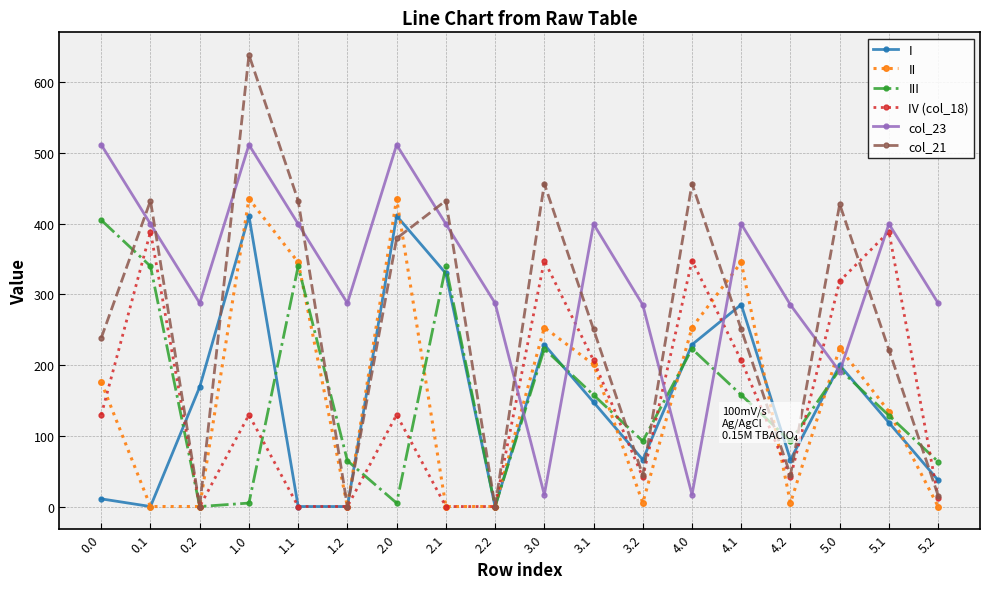

Between 1.2 and 5.2, which series saw the biggest shift?

I